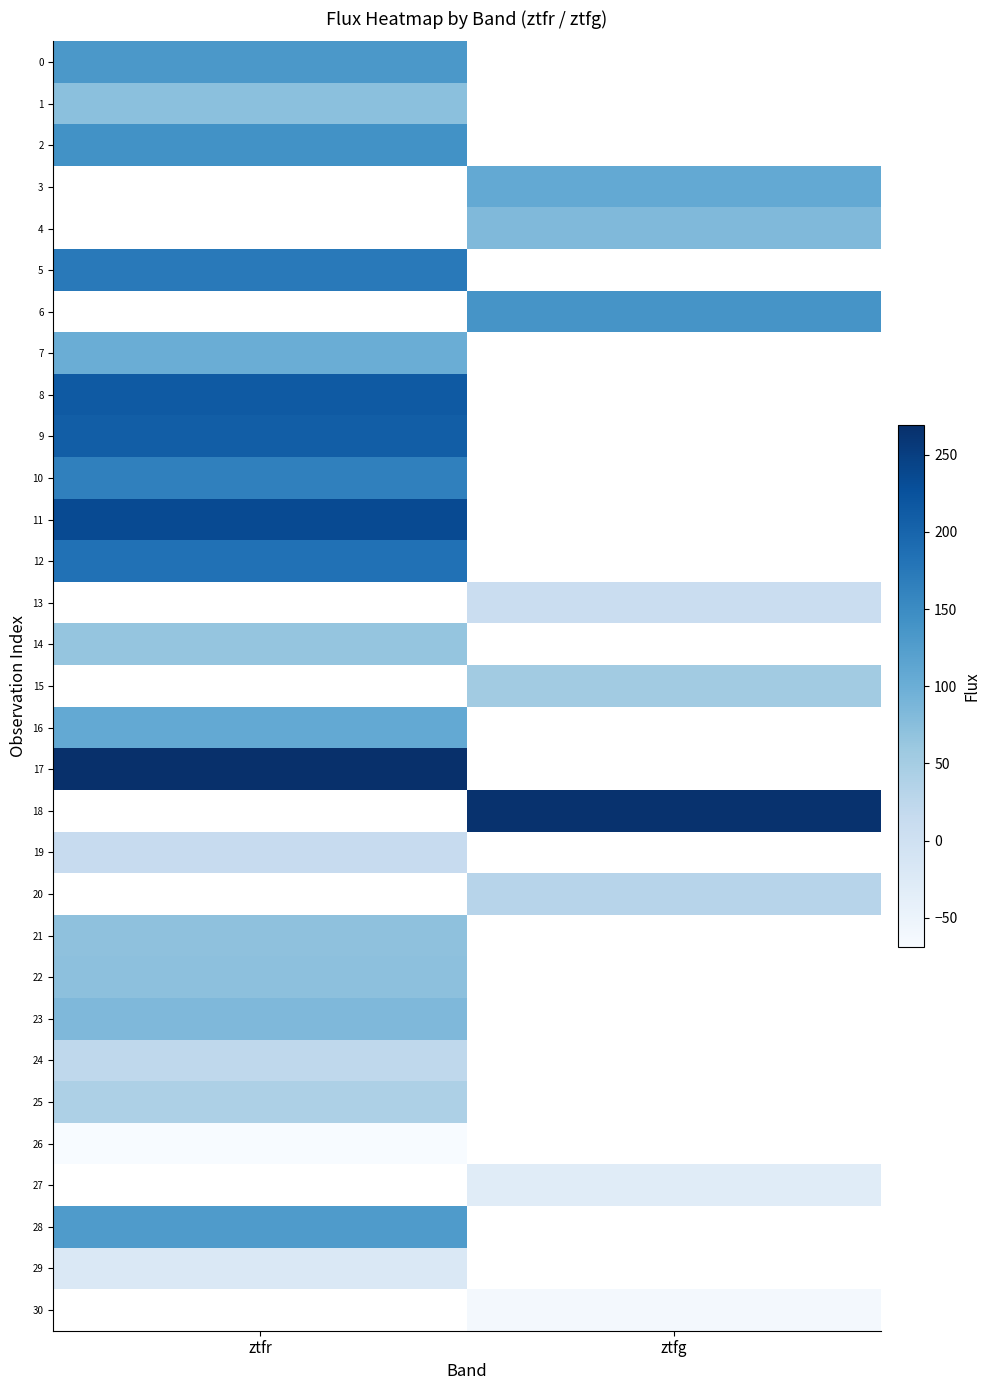

Which label corresponds to the smallest value in the chart?

ztfr